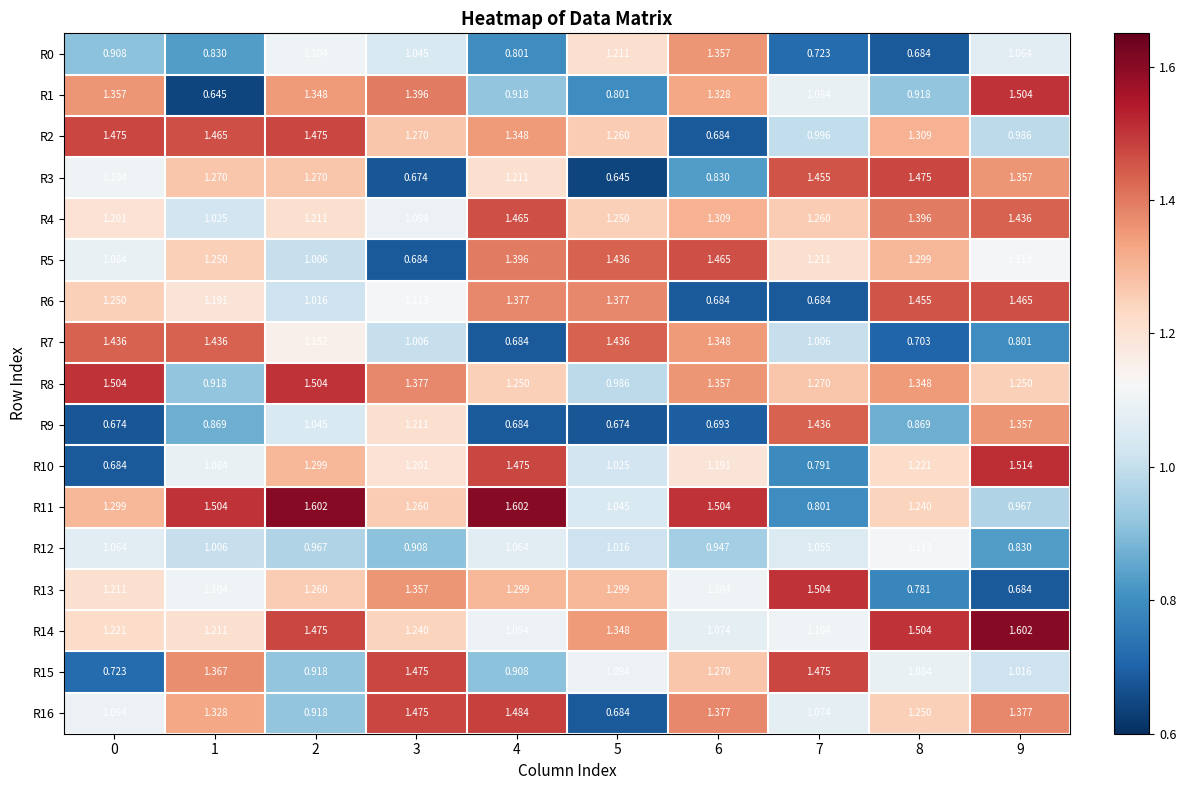

Is the value of R10 at 1 greater than the value of R8 at 2?

No